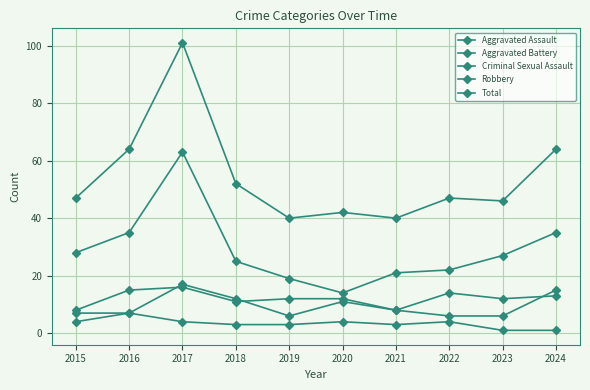

Between which two adjacent categories do Aggravated Battery and Aggravated Assault first intersect?

2016 and 2017